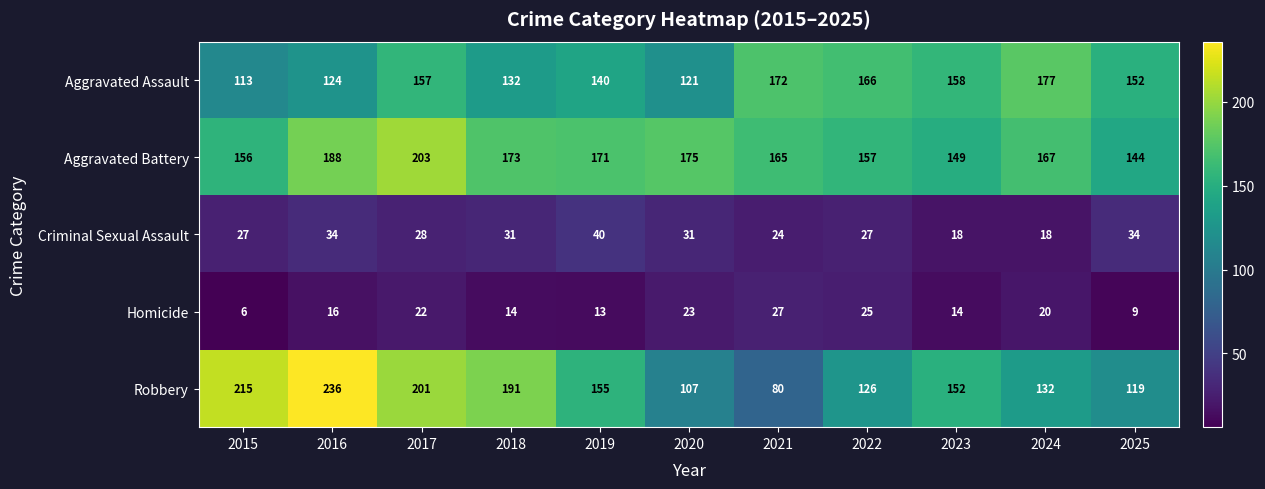

At which label is Robbery closest to 158?

2019